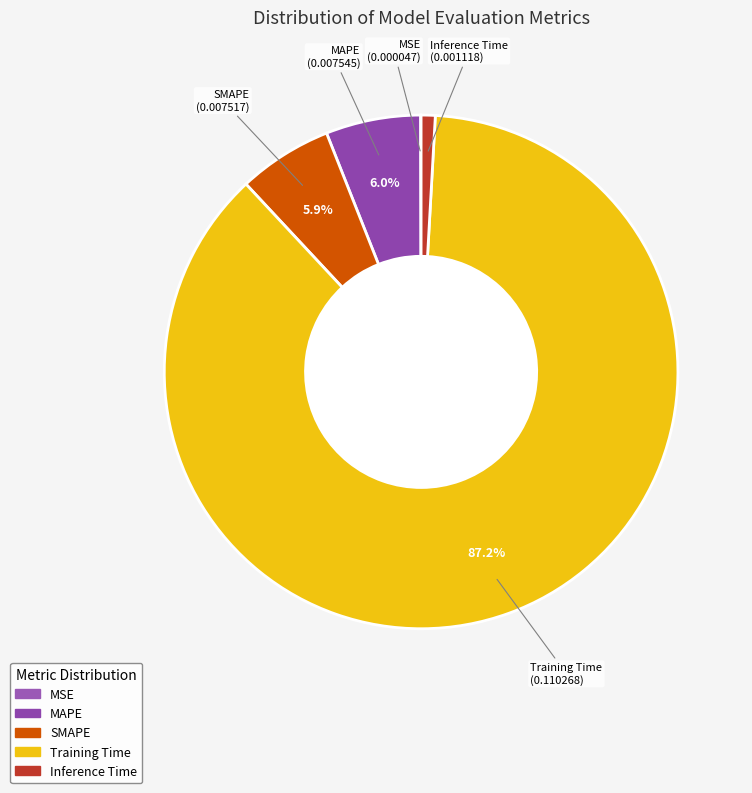

What is the largest slice in the pie chart?

Training Time